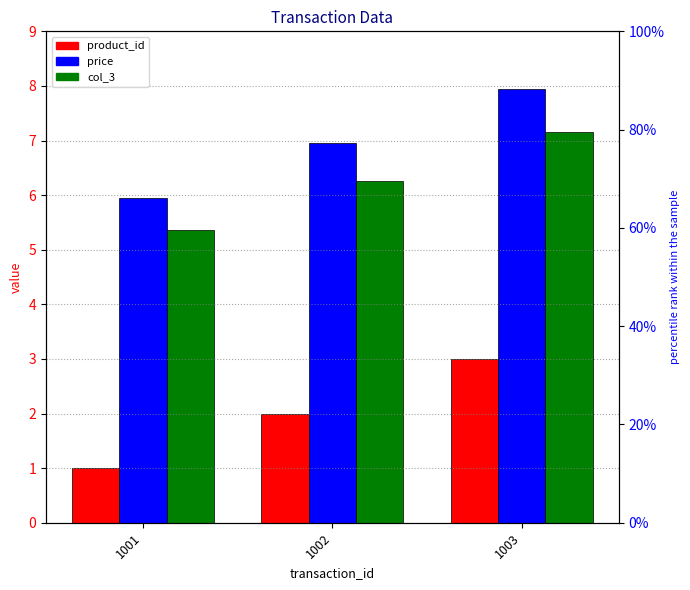

What is the value of the product_id bar at the 3rd from the left?

3.0